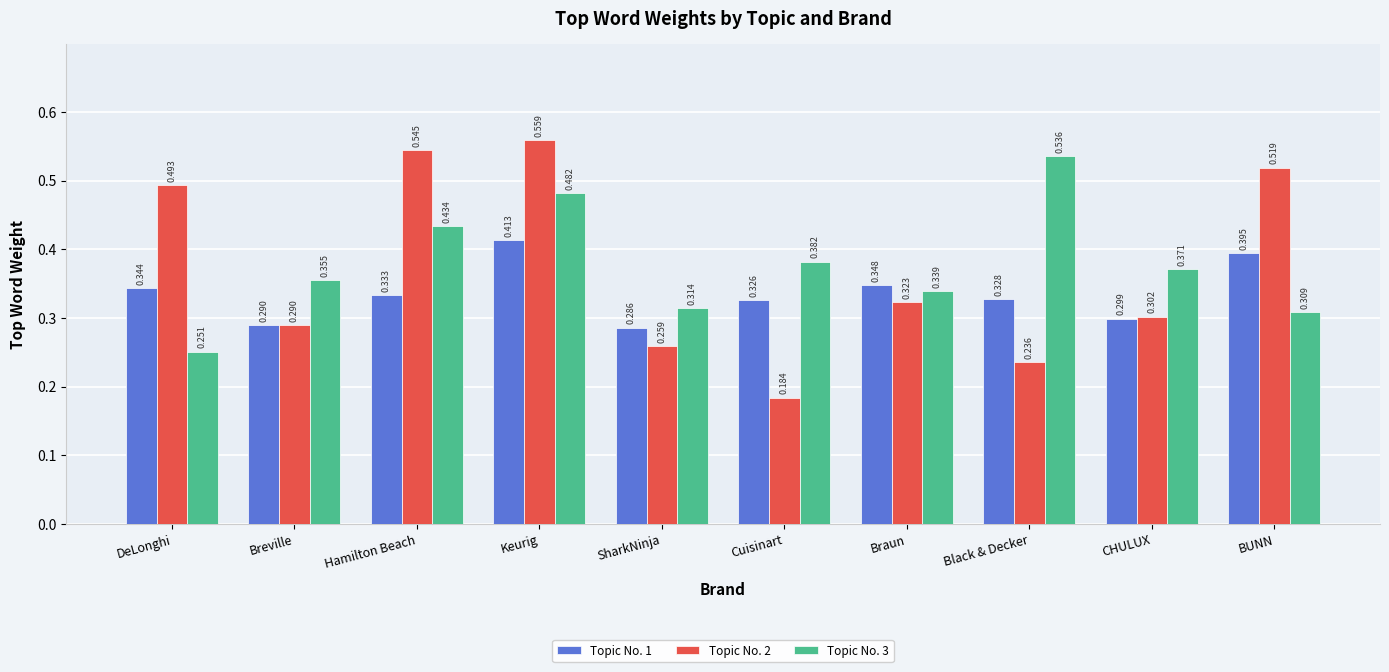

Is the value of Topic No. 2 at Braun greater than the value of Topic No. 1 at BUNN?

No